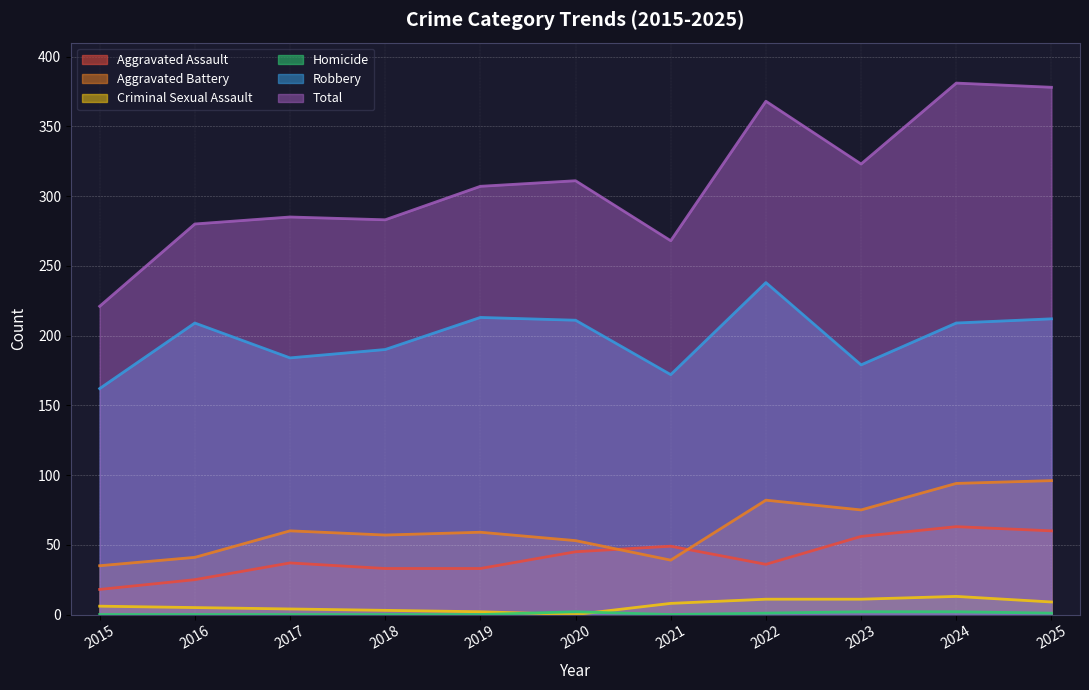

Rank the series by their maximum value, from highest to lowest.

Total, Robbery, Aggravated Battery, Aggravated Assault, Criminal Sexual Assault, Homicide